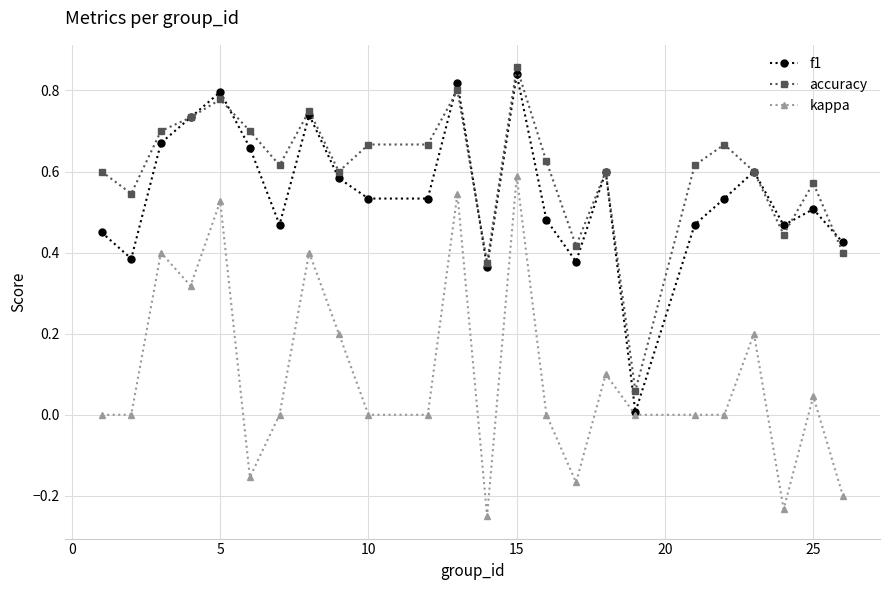

True or false: kappa and accuracy cross at least once.

False